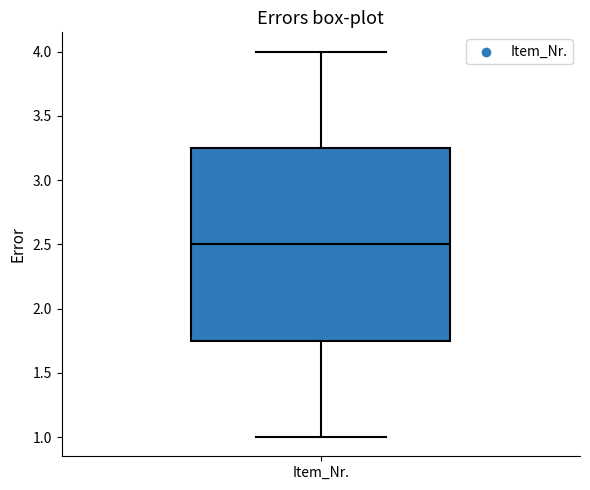

Transcribe this box plot: give where the median line is, the range the box spans, and where the two whiskers end, as read against the y-axis. The values are not printed on the chart, so give them approximately, as read against the axis.

median 2.50, box 1.75 to 3.25, whiskers 1.00 to 4.00